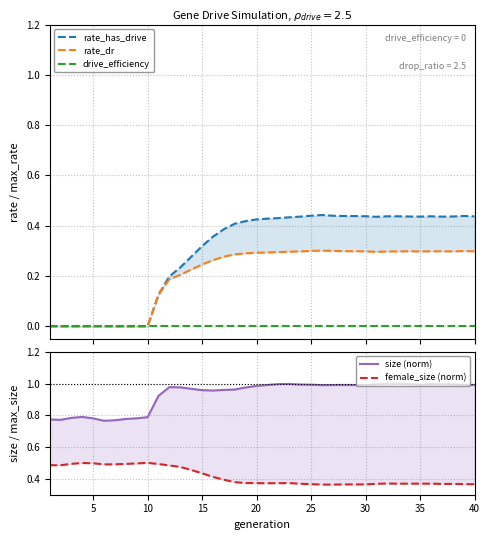

How many female_size (norm) values are between 0 and 1?

40